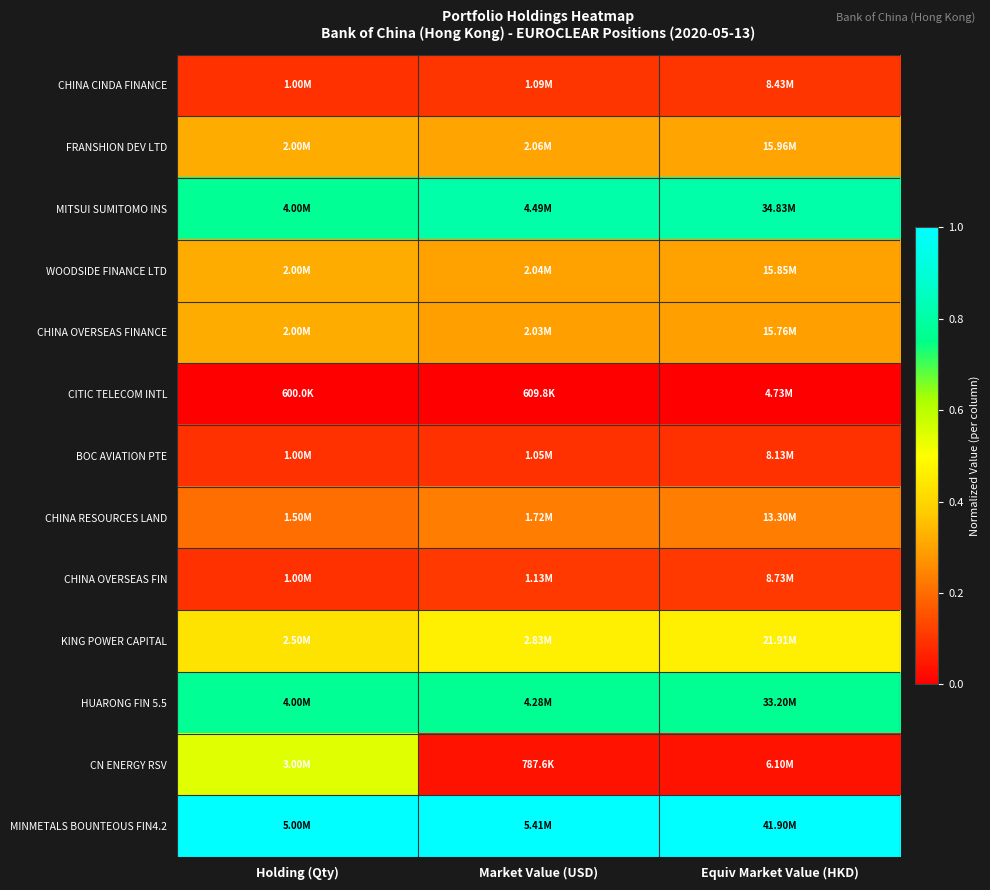

Reading left to right, list all the values displayed in this chart.

CHINA CINDA FINANCE: Holding (Qty)=0.1	Market Value (USD)=0.1	Equiv Market Value (HKD)=0.1
FRANSHION DEV LTD: Holding (Qty)=0.3	Market Value (USD)=0.3	Equiv Market Value (HKD)=0.3
MITSUI SUMITOMO INS: Holding (Qty)=0.8	Market Value (USD)=0.8	Equiv Market Value (HKD)=0.8
WOODSIDE FINANCE LTD: Holding (Qty)=0.3	Market Value (USD)=0.3	Equiv Market Value (HKD)=0.3
CHINA OVERSEAS FINANCE: Holding (Qty)=0.3	Market Value (USD)=0.3	Equiv Market Value (HKD)=0.3
CITIC TELECOM INTL: Holding (Qty)=0.0	Market Value (USD)=0.0	Equiv Market Value (HKD)=0.0
BOC AVIATION PTE: Holding (Qty)=0.1	Market Value (USD)=0.1	Equiv Market Value (HKD)=0.1
CHINA RESOURCES LAND: Holding (Qty)=0.2	Market Value (USD)=0.2	Equiv Market Value (HKD)=0.2
CHINA OVERSEAS FIN: Holding (Qty)=0.1	Market Value (USD)=0.1	Equiv Market Value (HKD)=0.1
KING POWER CAPITAL: Holding (Qty)=0.4	Market Value (USD)=0.5	Equiv Market Value (HKD)=0.5
HUARONG FIN 5.5: Holding (Qty)=0.8	Market Value (USD)=0.8	Equiv Market Value (HKD)=0.8
CN ENERGY RSV: Holding (Qty)=0.5	Market Value (USD)=0.0	Equiv Market Value (HKD)=0.0
MINMETALS BOUNTEOUS FIN4.2: Holding (Qty)=1.0	Market Value (USD)=1.0	Equiv Market Value (HKD)=1.0